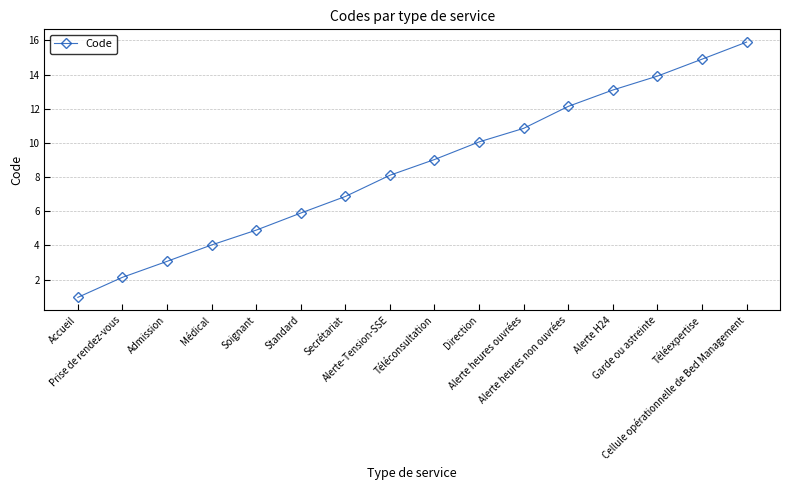

List the labels in order of value, largest first.

Cellule opérationnelle de Bed Management, Téléexpertise, Garde ou astreinte, Alerte H24, Alerte heures non ouvrées, Alerte heures ouvrées, Direction, Téléconsultation, Alerte-Tension-SSE, Secrétariat, Standard, Soignant, Médical, Admission, Prise de rendez-vous, Accueil